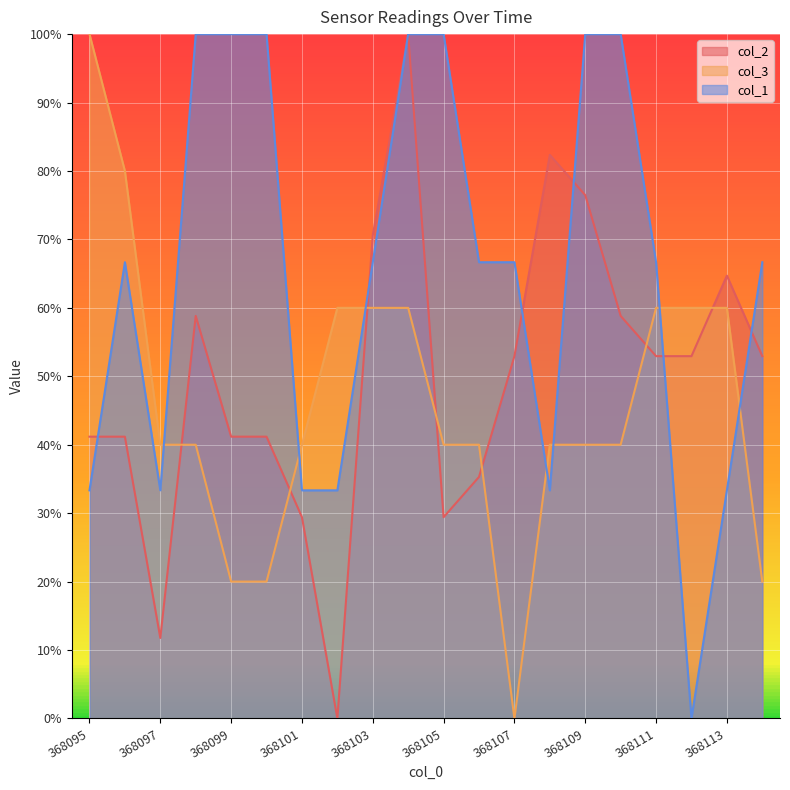

Between which two adjacent categories do col_2 and col_1 first intersect?

368095 and 368096